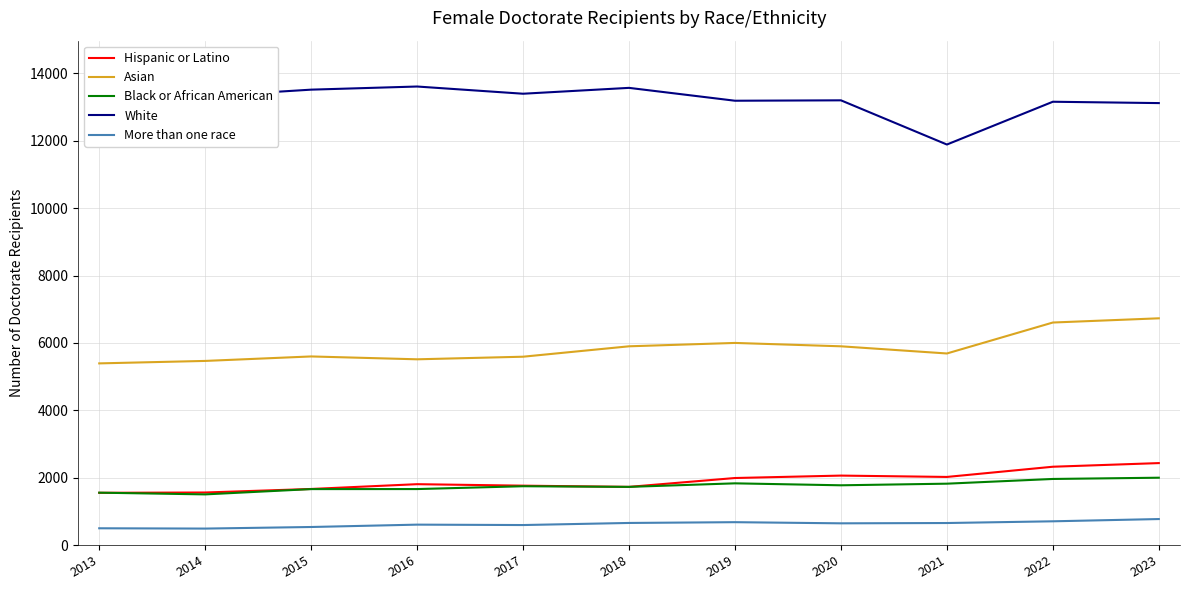

What is the difference between the White values at 2014 and 2015?

195